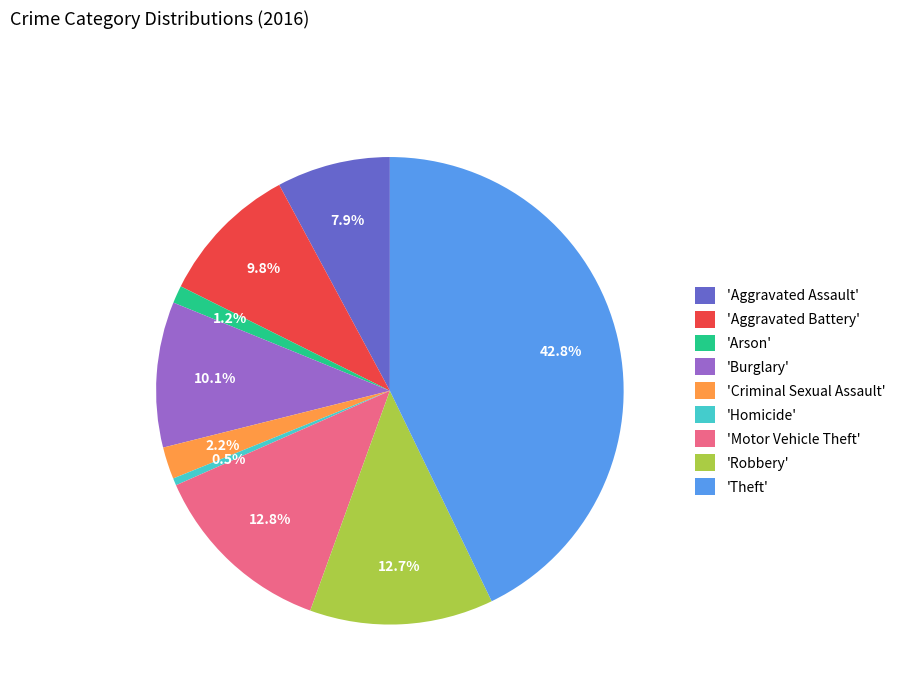

Is 'Arson' the majority of the pie?

No